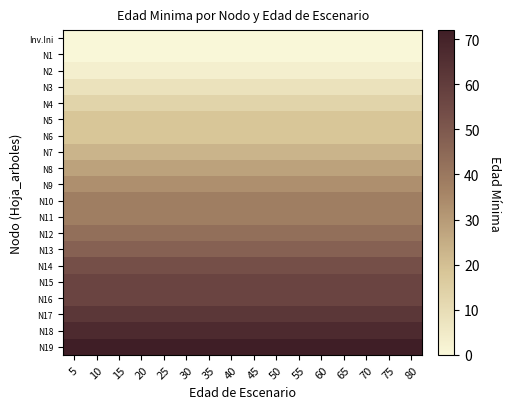

Which label corresponds to the smallest value in the chart?

5